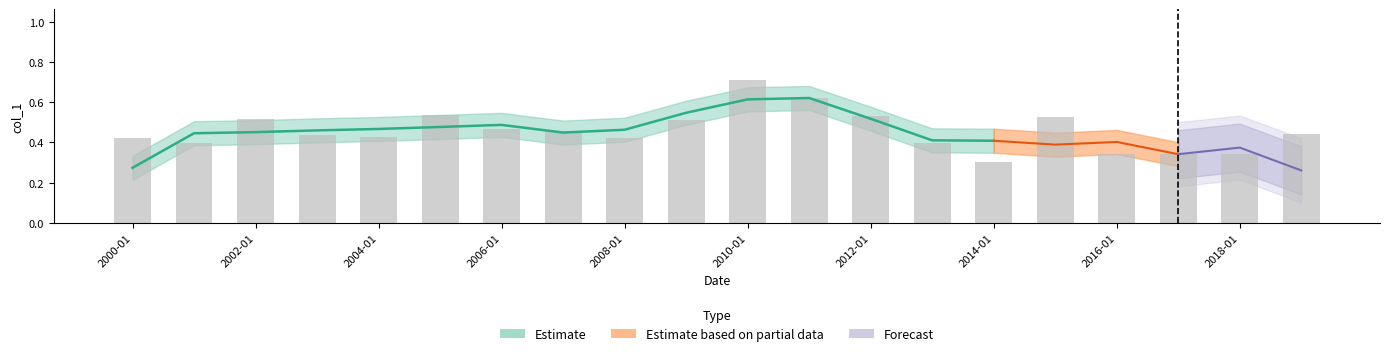

What is the label of the 9th bar from the left?

2008-01